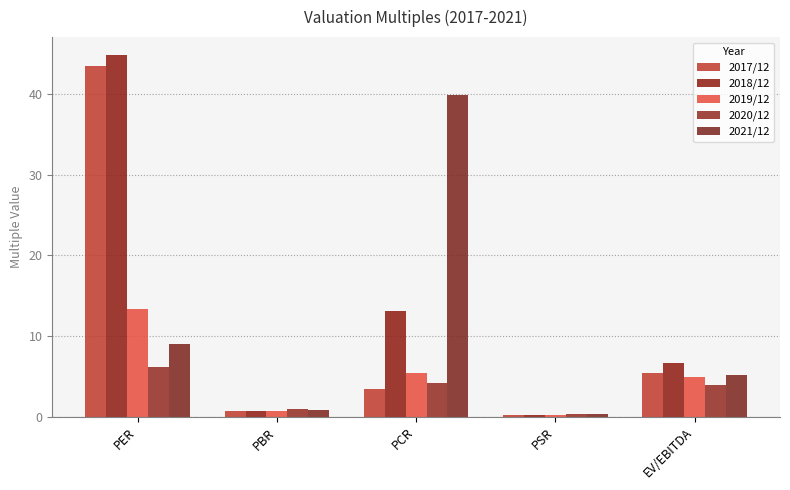

At which label is 2017/12 closest to 21?

EV/EBITDA